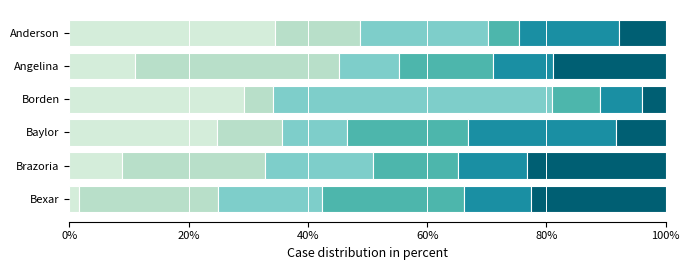

How many categories are shown in the chart?

6